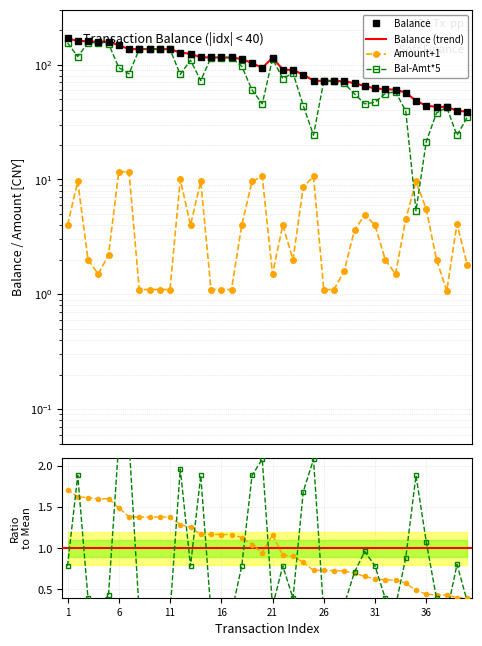

True or false: Amount and Balance intersect in this chart.

False